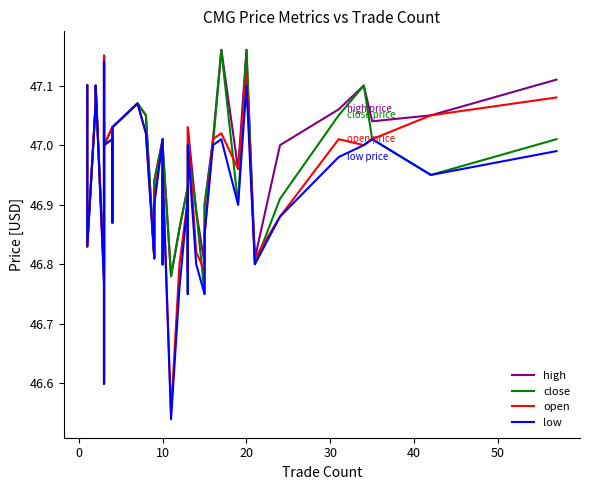

True or false: open and high intersect in this chart.

False